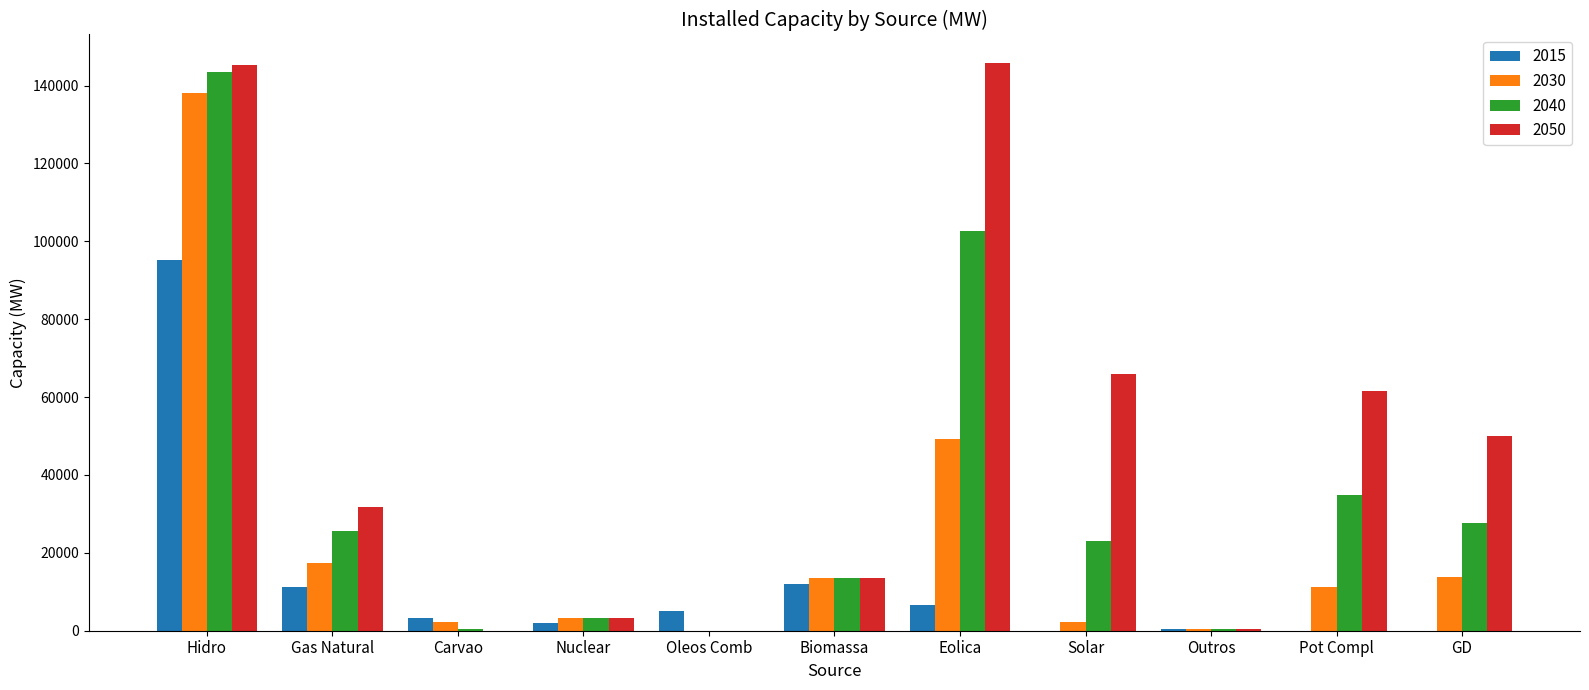

Which series has the largest total across all categories?

2050